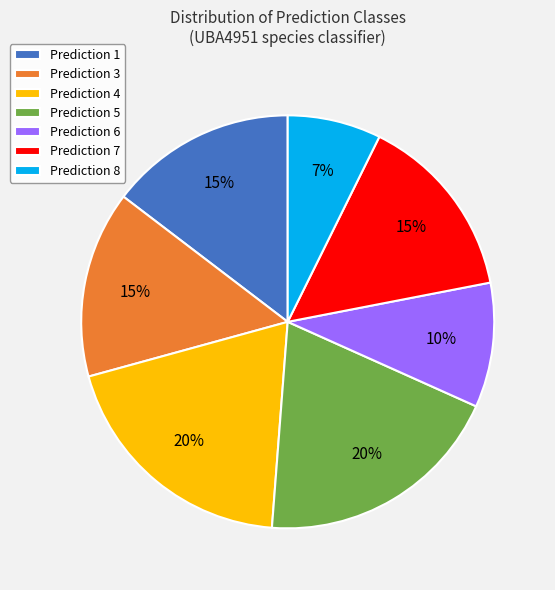

What percentage is the Prediction 4 slice, to the nearest percent?

20%